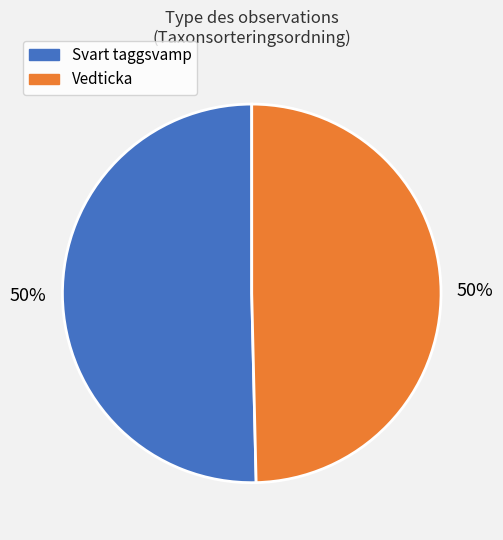

To the nearest percent, what percentage of the pie is Vedticka?

50%